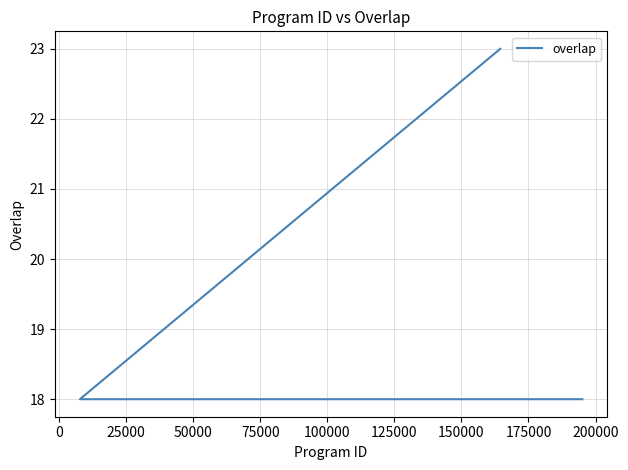

What is the minimum value shown in the chart?

18